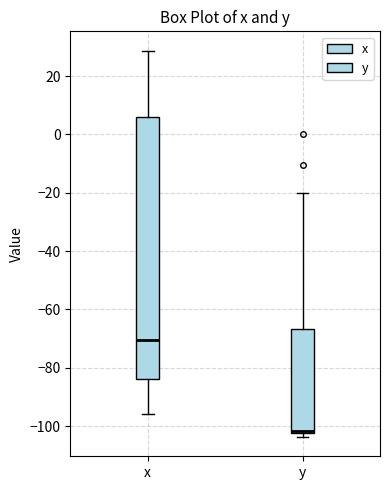

Reading left to right, read every box against the y-axis: the position of its median line, the range the box covers, and the ends of its whiskers. The values are not printed on the chart, so give them approximately, as read against the axis.

x: median -70, box -84 to 6, whiskers -96 to 28
y: median -102 (just above the box's lower edge), box -102 to -66, whiskers -104 to -20